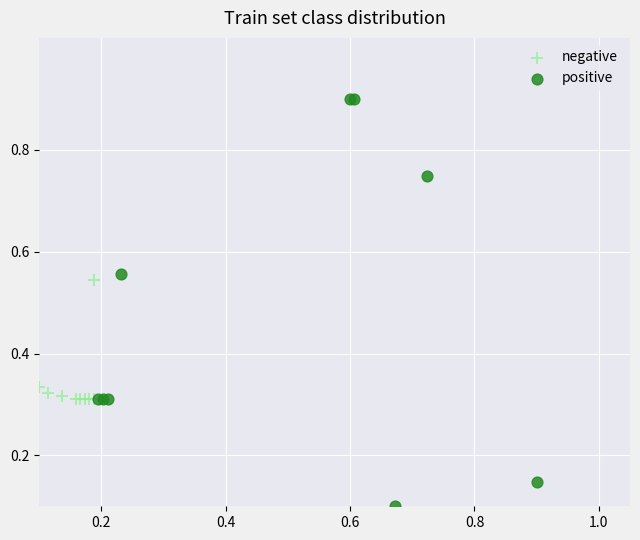

Which series reaches the maximum Y coordinate?

positive